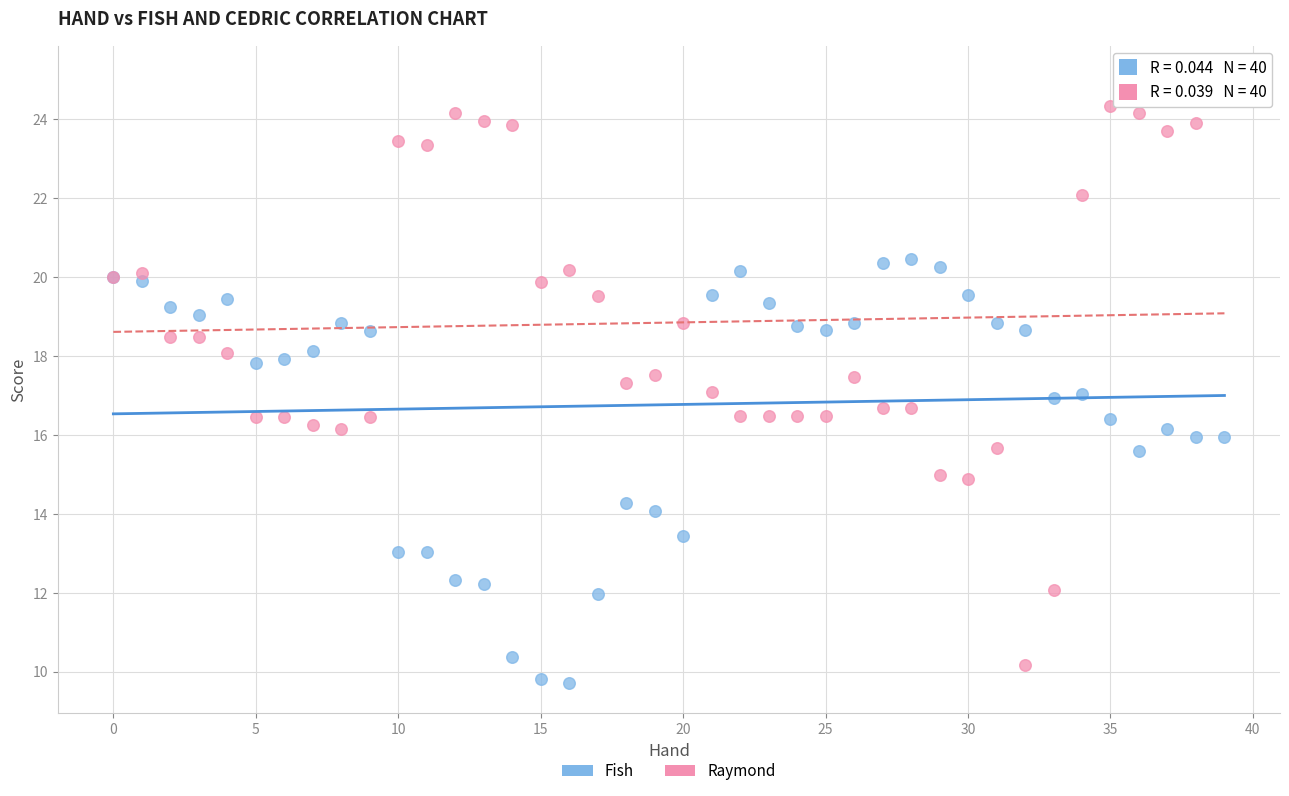

Which series contains the highest Y value?

Raymond